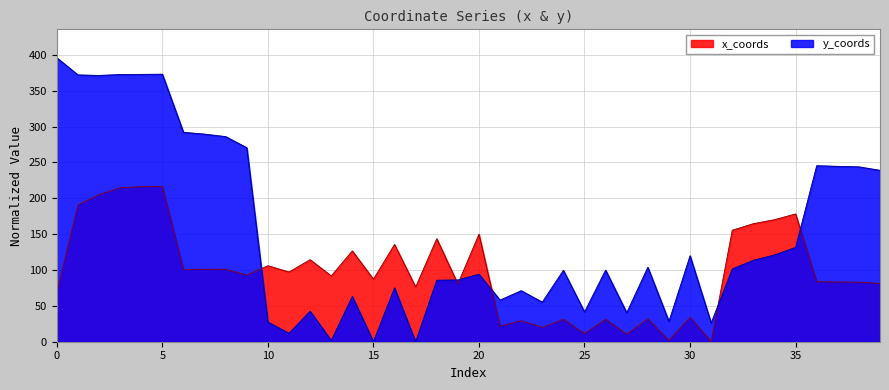

What is the sum of the y_coords values at 17 and 16?

75.1